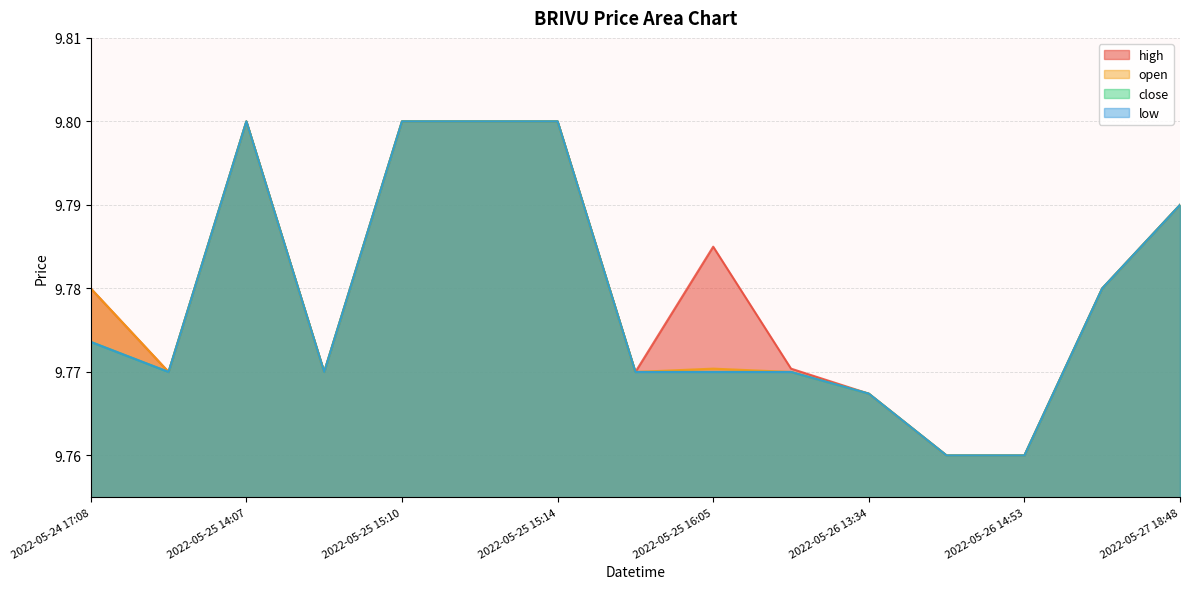

Is it true that low equals 17.3 at 2022-05-26 13:53?

False